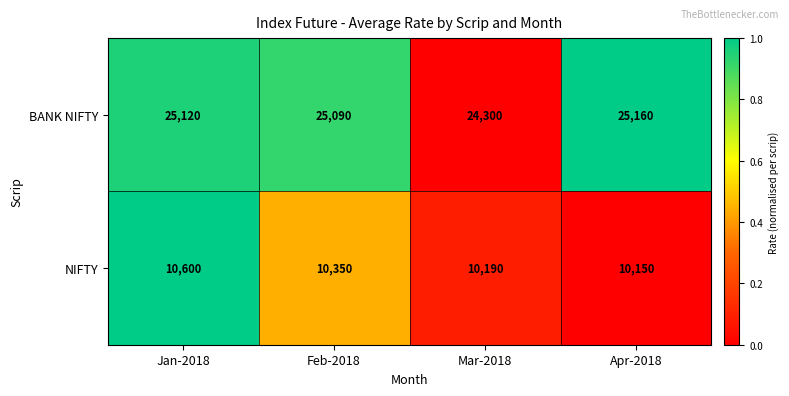

Which series has the largest total across all categories?

BANK NIFTY